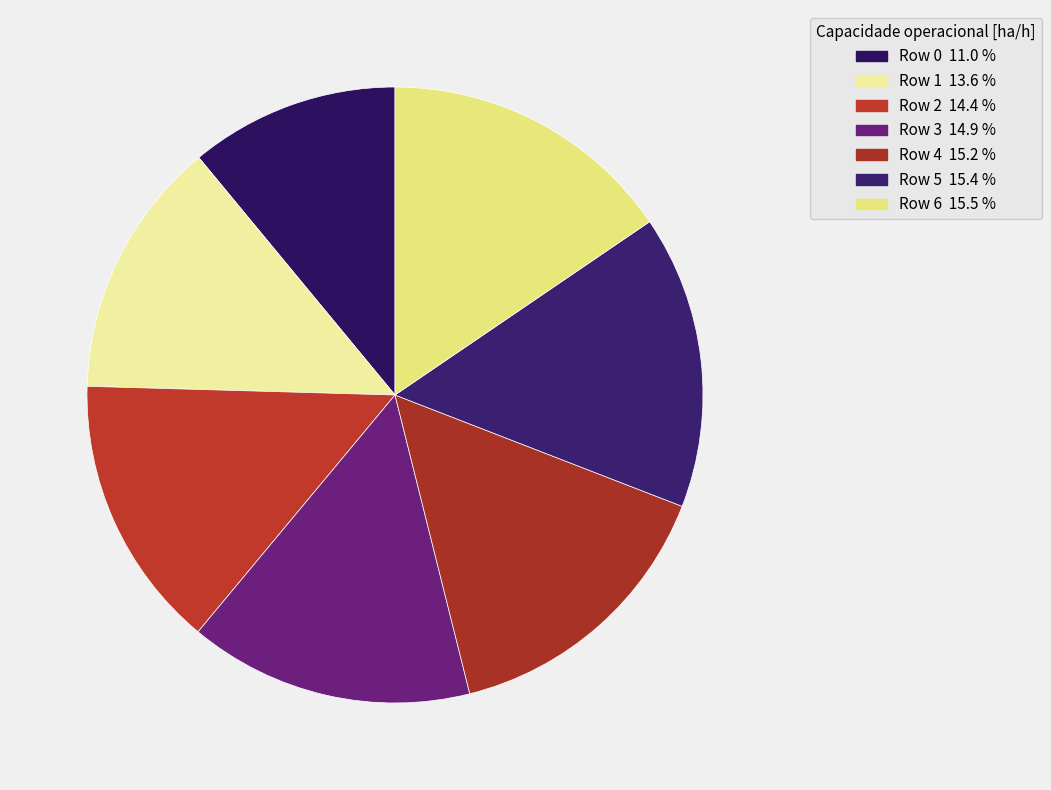

What is the smallest slice in the pie chart?

Row 0